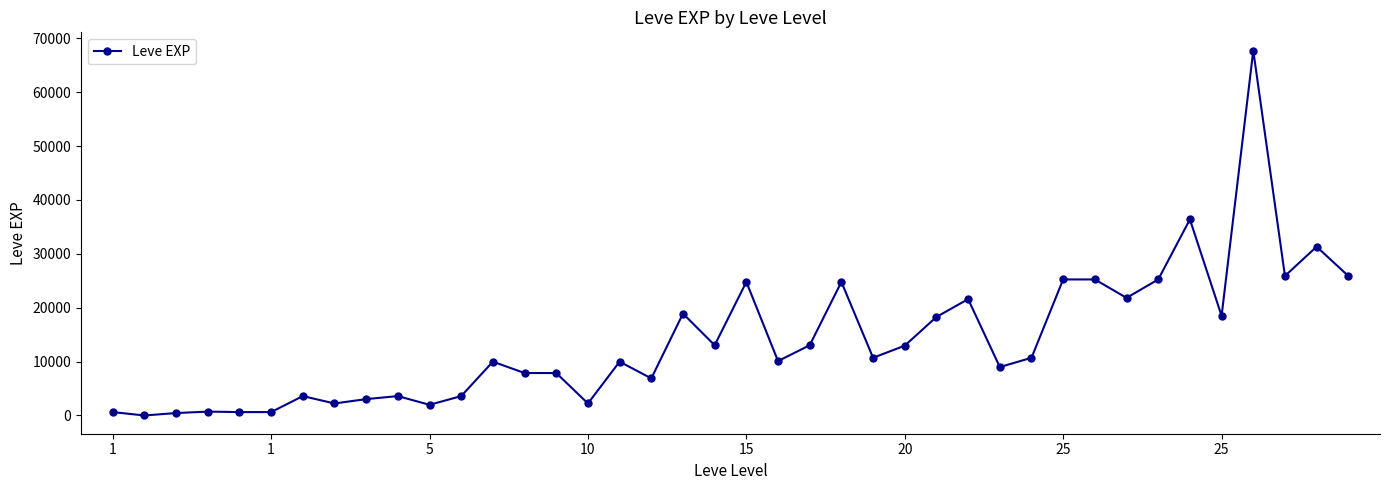

True or false: there are more than 2 points higher than both neighbors.

True